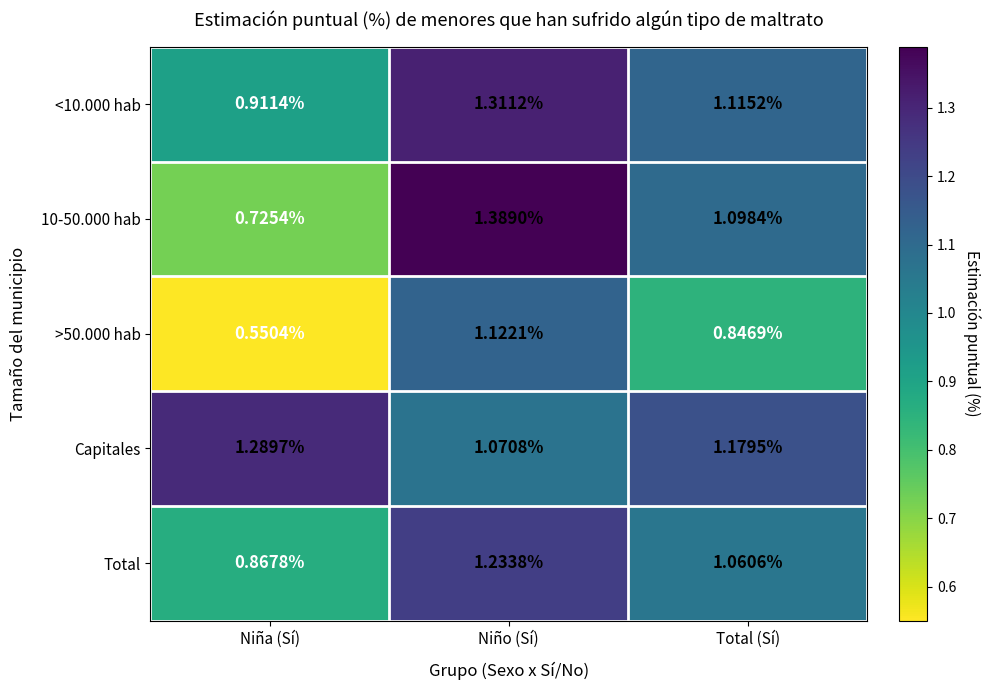

What is the total value across all series at Niño (Sí)?

6.1